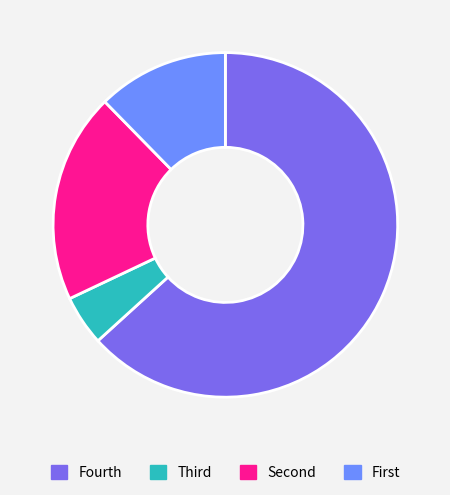

Which slice is the largest?

Fourth